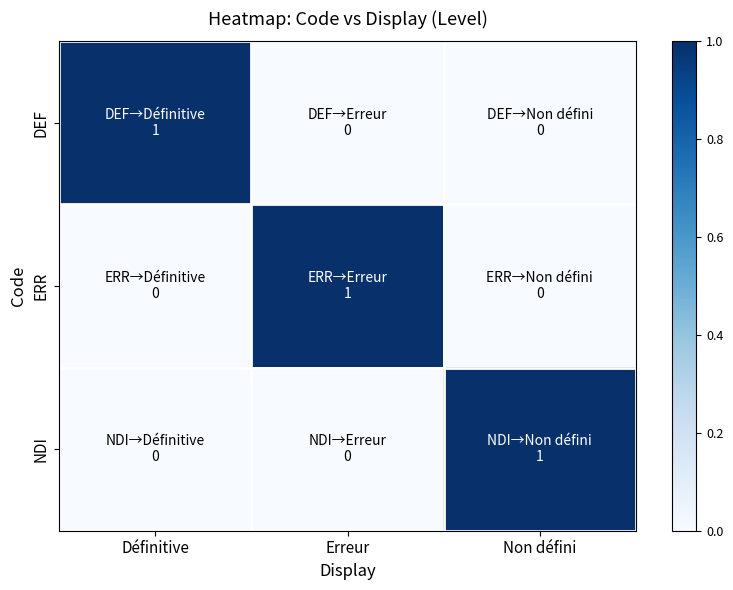

What is the difference between the highest and lowest values at Définitive?

1